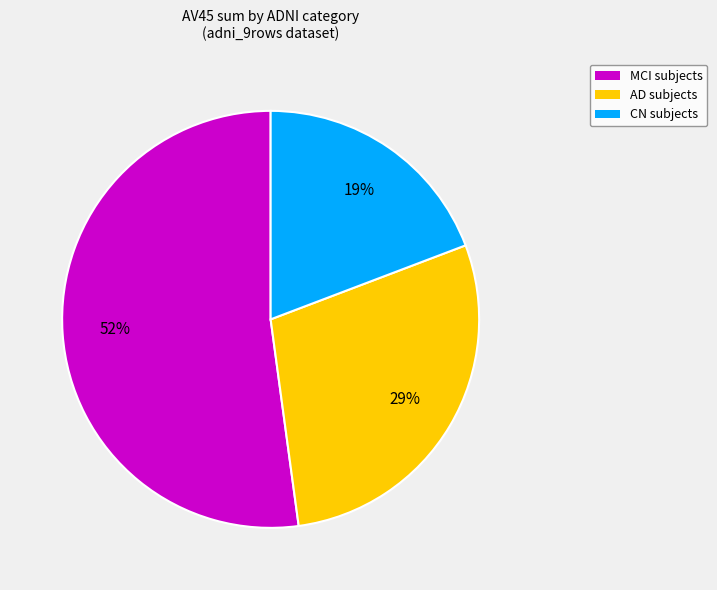

Is there a majority slice in this chart?

Yes